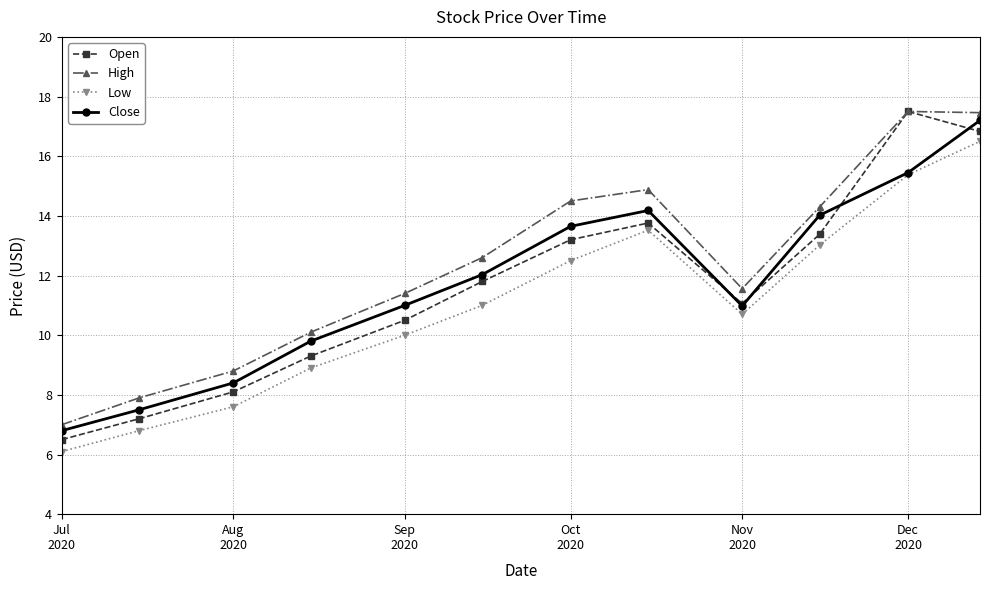

What is the minimum value for High?

7.0